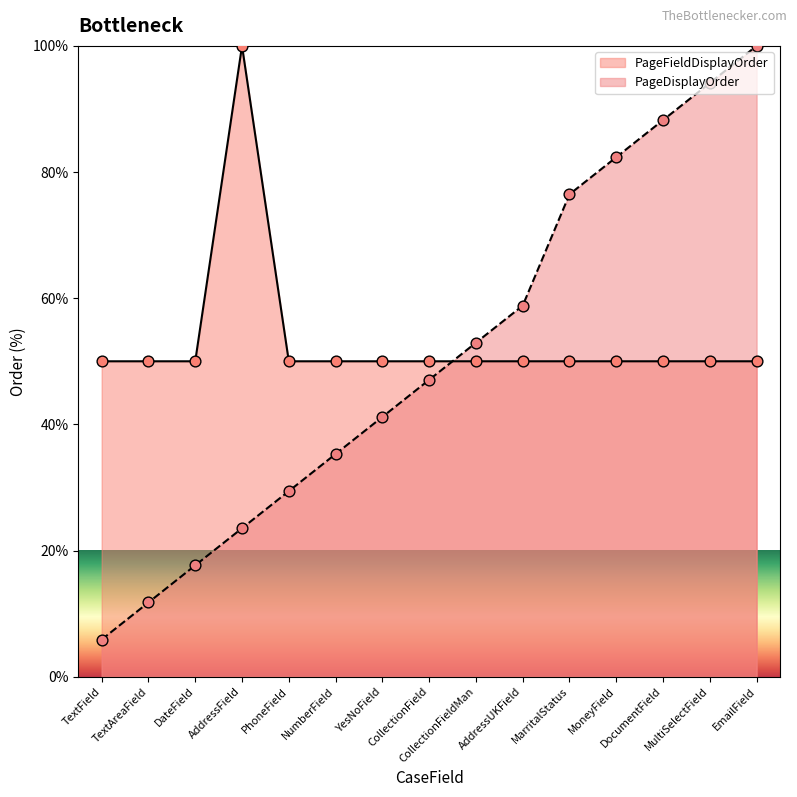

At how many categories does at least one series exceed 97?

2